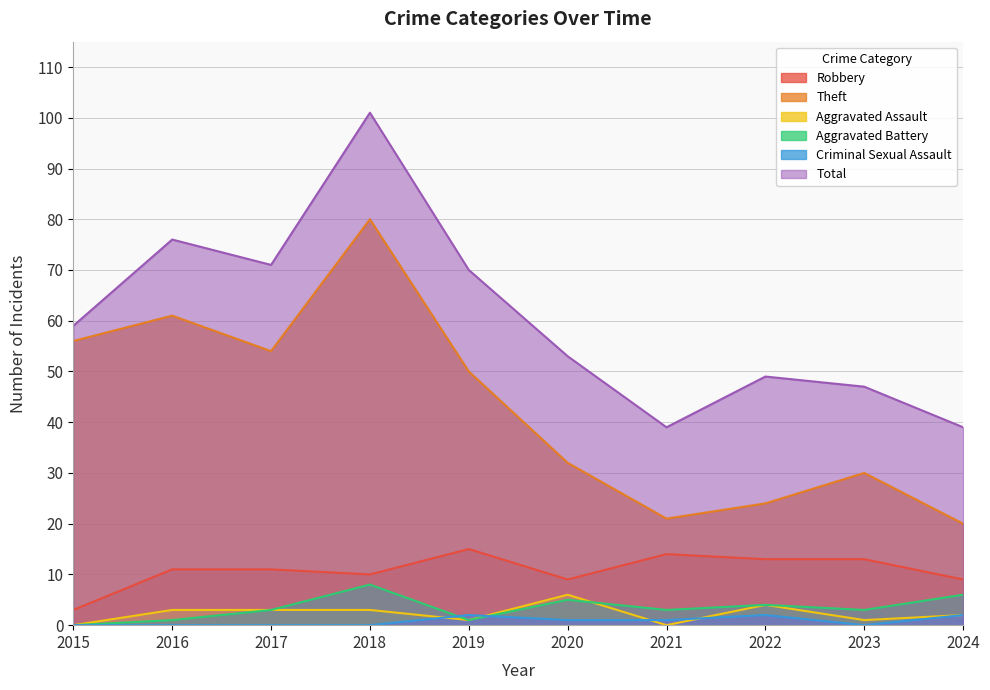

What are all the series names shown in the legend?

Robbery, Theft, Aggravated Assault, Aggravated Battery, Criminal Sexual Assault, Total